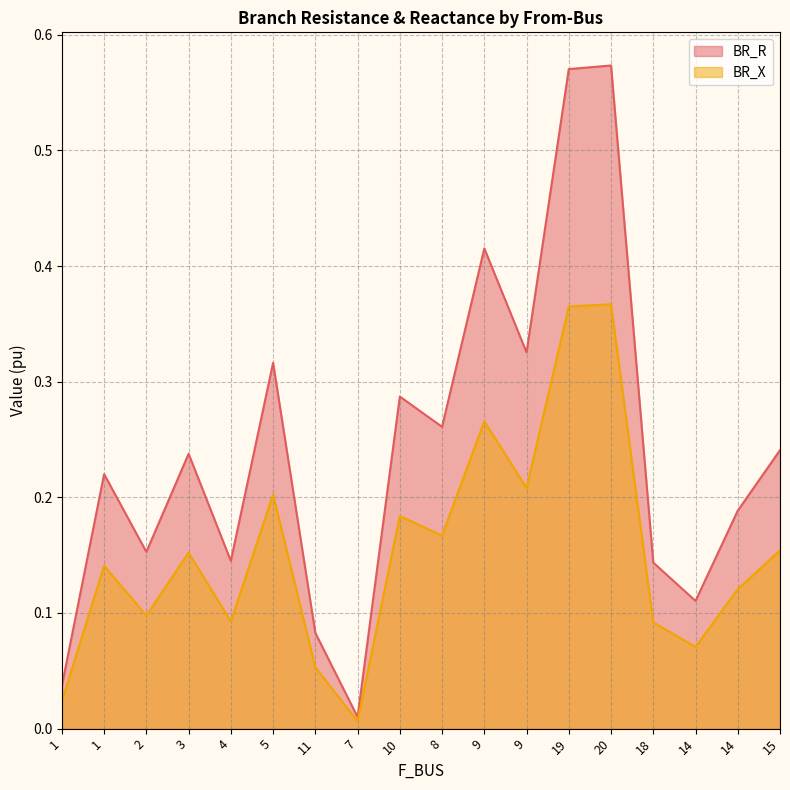

Count the number of categories in the chart.

18